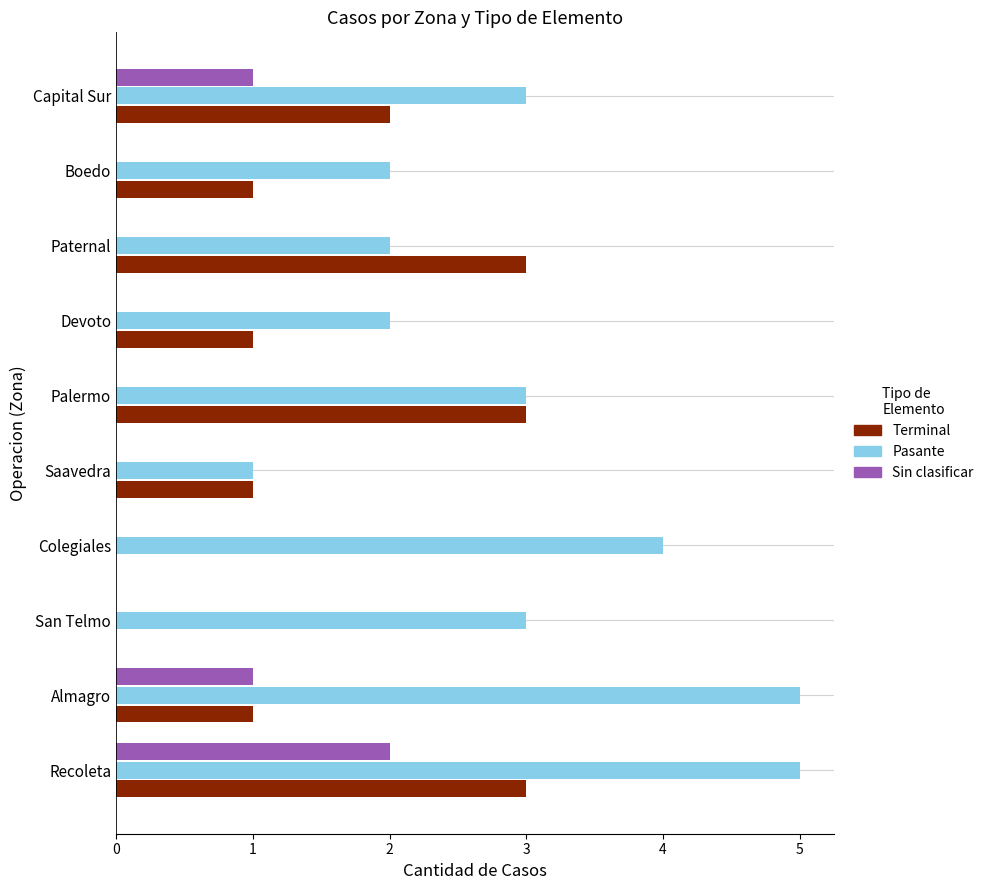

What value does the Terminal series have at Paternal?

3